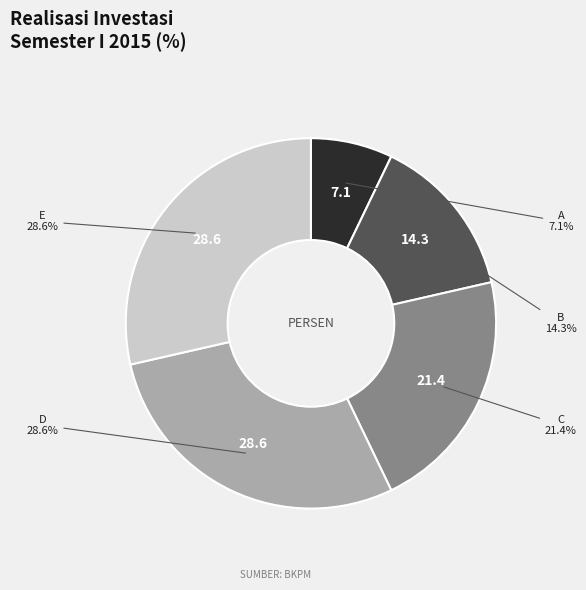

True or false: D accounts for 29% of the total.

True